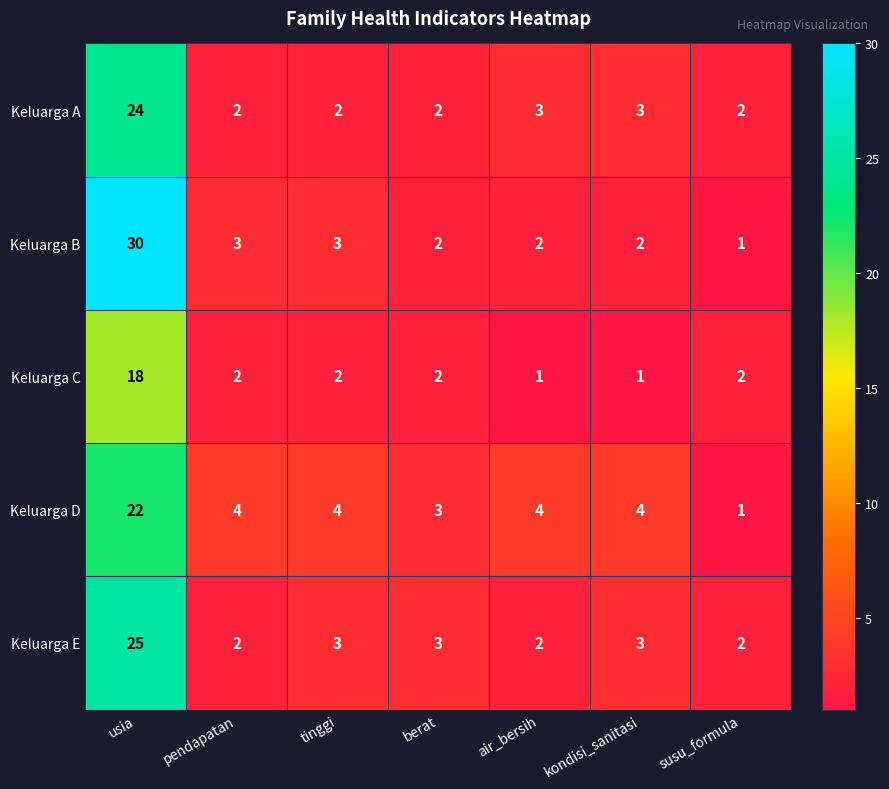

At which label does Keluarga A reach its peak?

usia